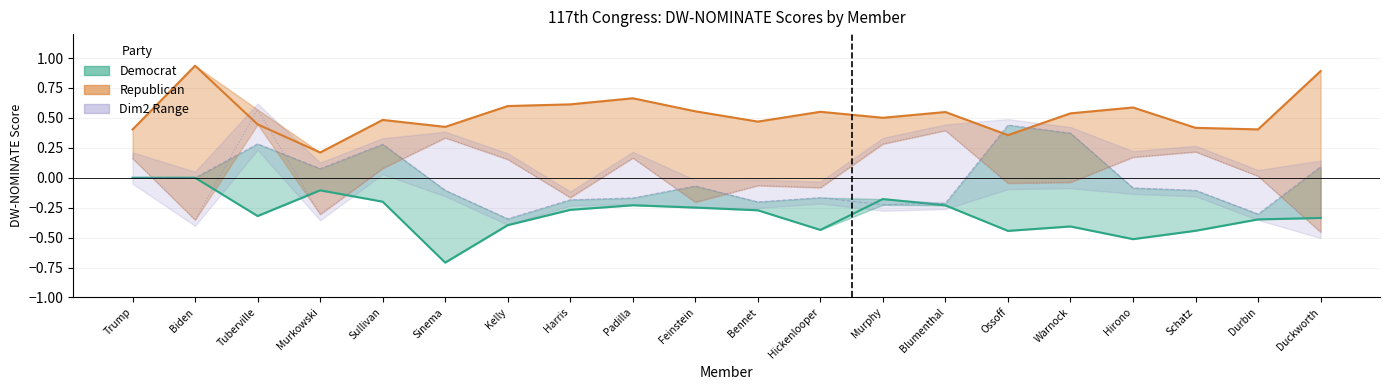

Is the value of Republican Dim2 at Kelly greater than the value of Democrat Dim2 at Murkowski?

Yes